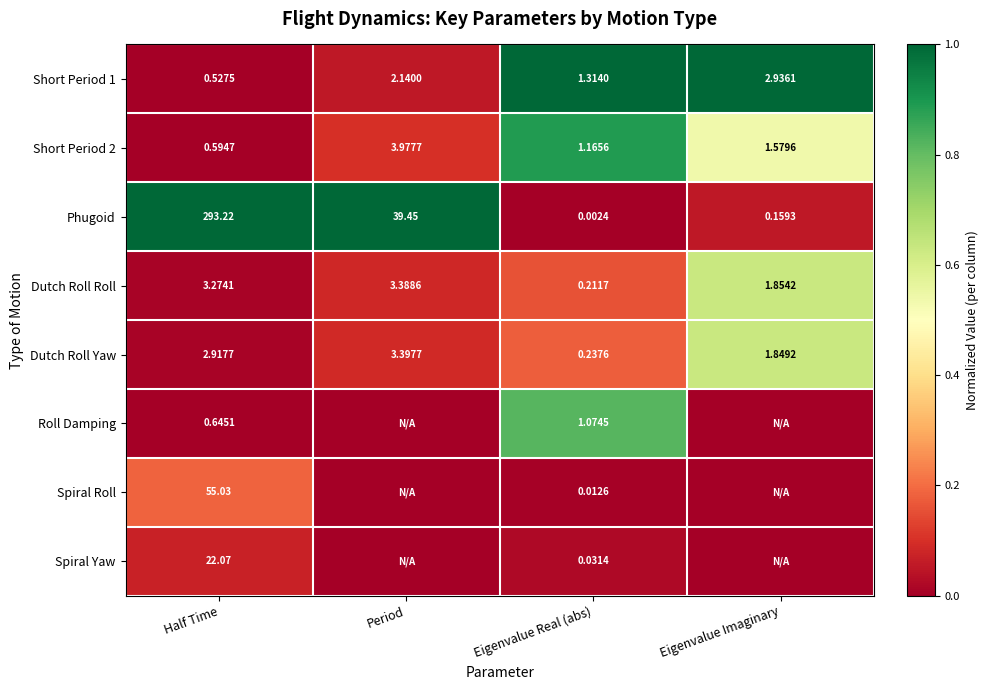

List the labels in order of Short Period 2 value, largest first.

Period, Eigenvalue Imaginary, Eigenvalue Real (abs), Half Time